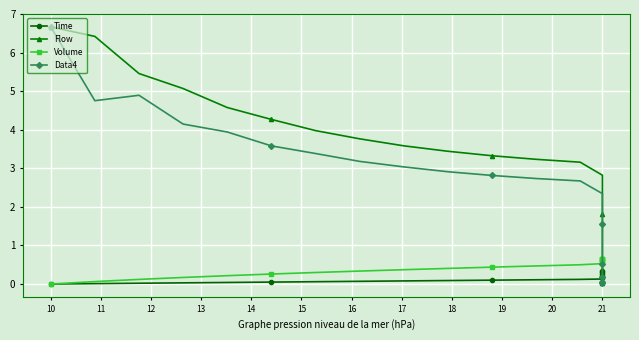

Which series has the largest total across all categories?

Flow